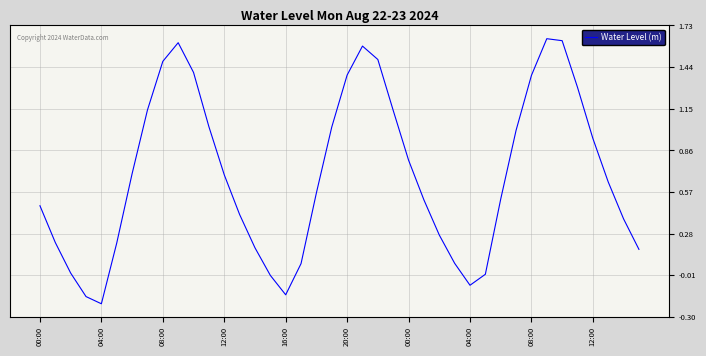

What is the difference between the maximum and minimum values?

1.8